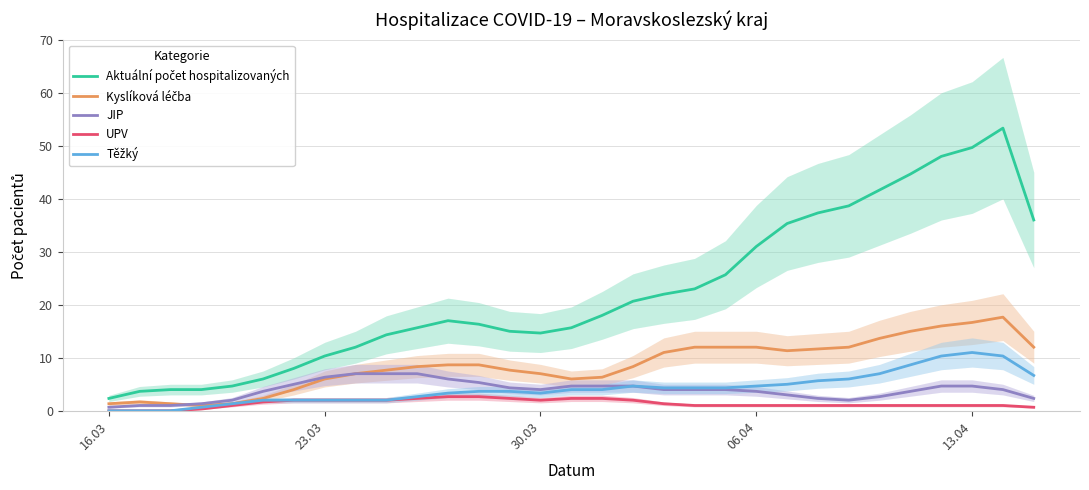

In Aktuální počet hospitalizovaných, how many points are higher than both neighbors (excluding endpoints)?

2